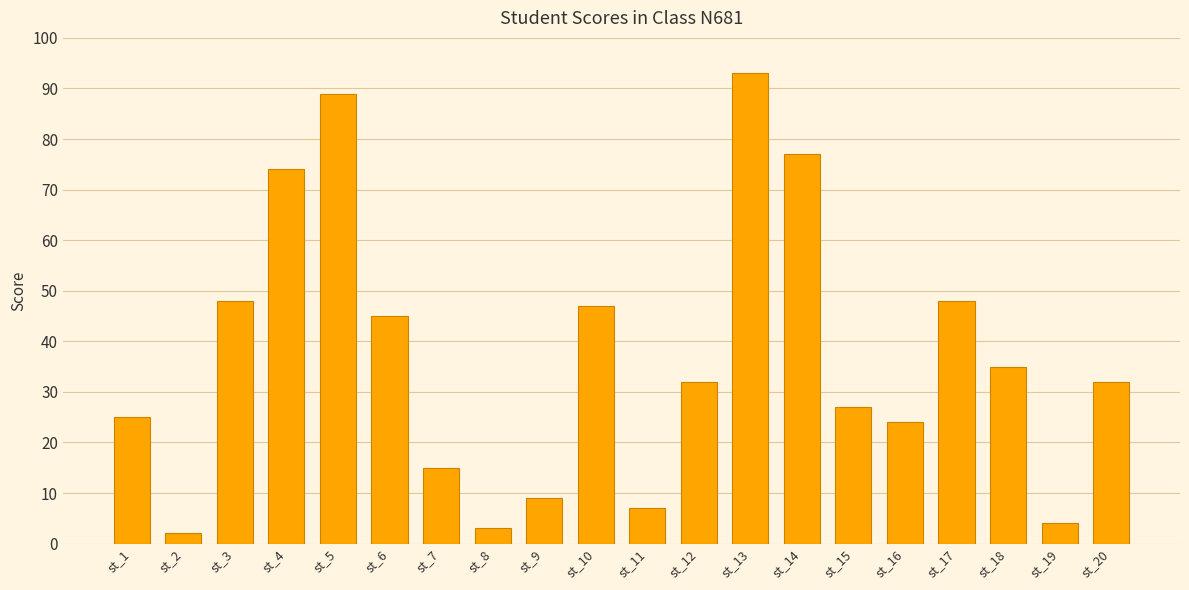

Which category has the lowest value across all series?

st_2